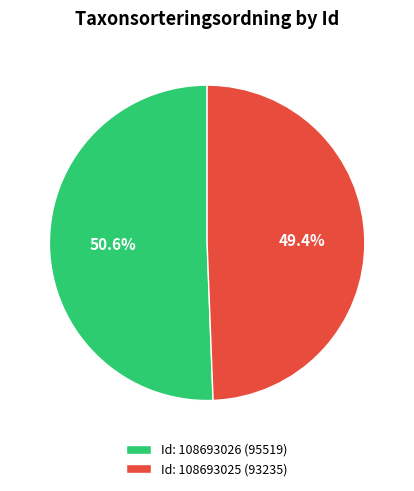

Combined, what portion of the pie is Id: 108693025 (93235) and Id: 108693026 (95519)?

100.0%